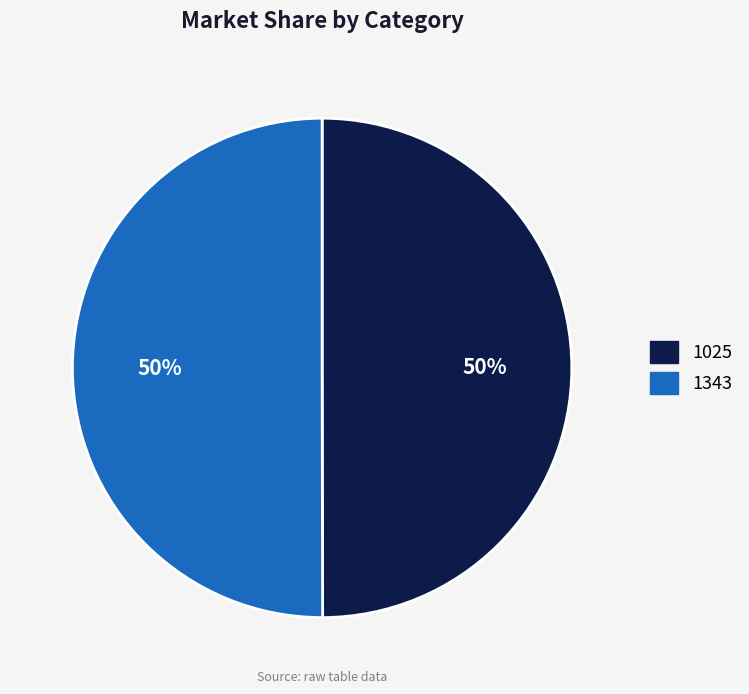

What percentage is the 1025 slice, to the nearest percent?

50%